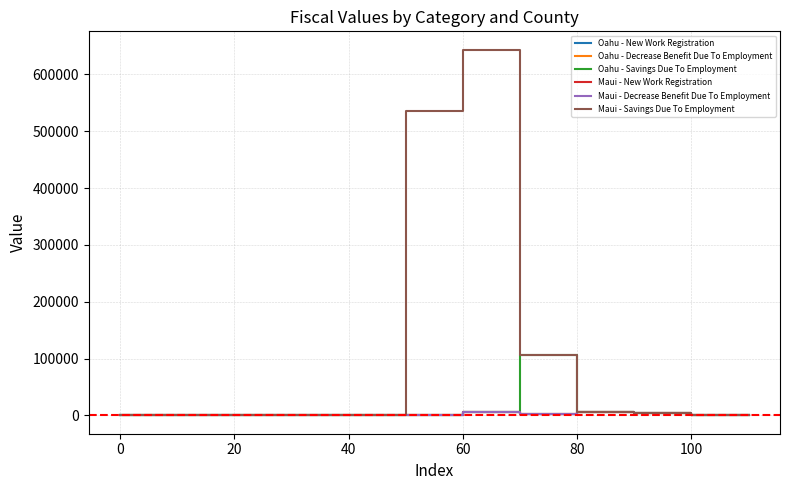

Does the chart display data point markers on the line(s)?

No